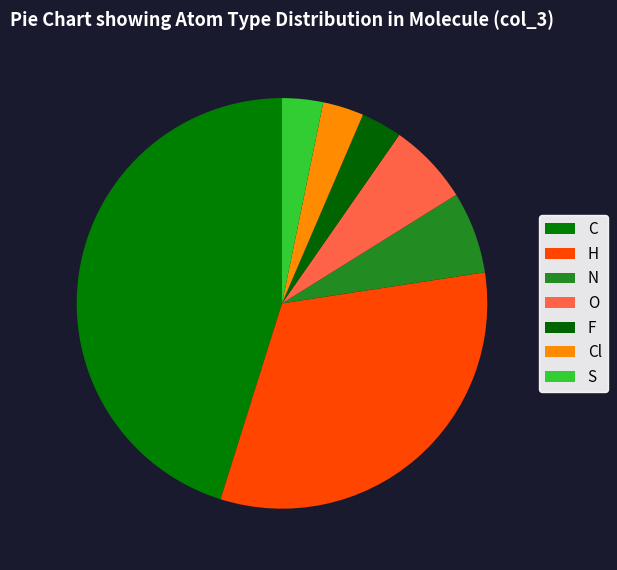

What is the change in value from N to S?

-1